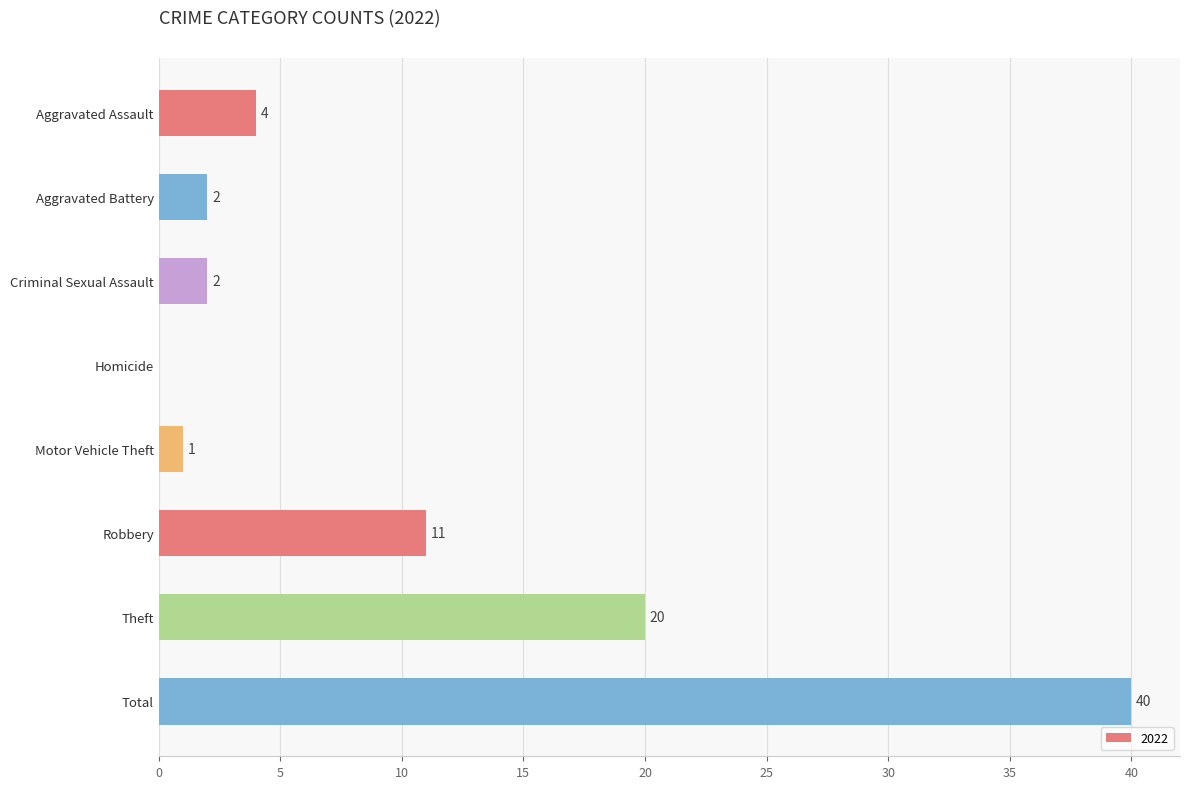

Reading top to bottom, list all the values displayed in this chart.

Aggravated Assault=4	Aggravated Battery=2	Criminal Sexual Assault=2	Homicide=0	Motor Vehicle Theft=1	Robbery=11	Theft=20	Total=40